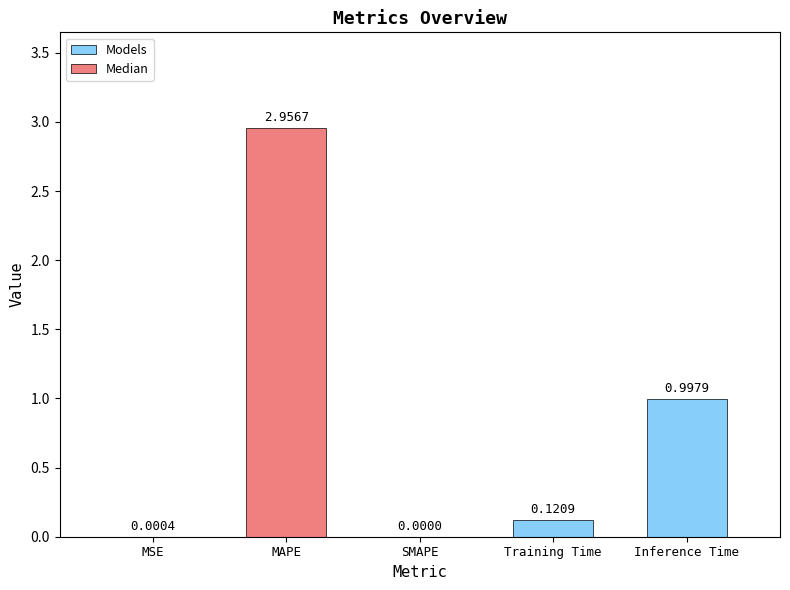

Is it true that the value at SMAPE is -2.0?

False